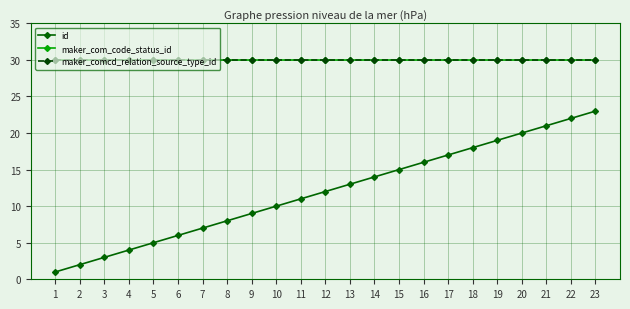

Does the chart have visible grid lines?

Yes